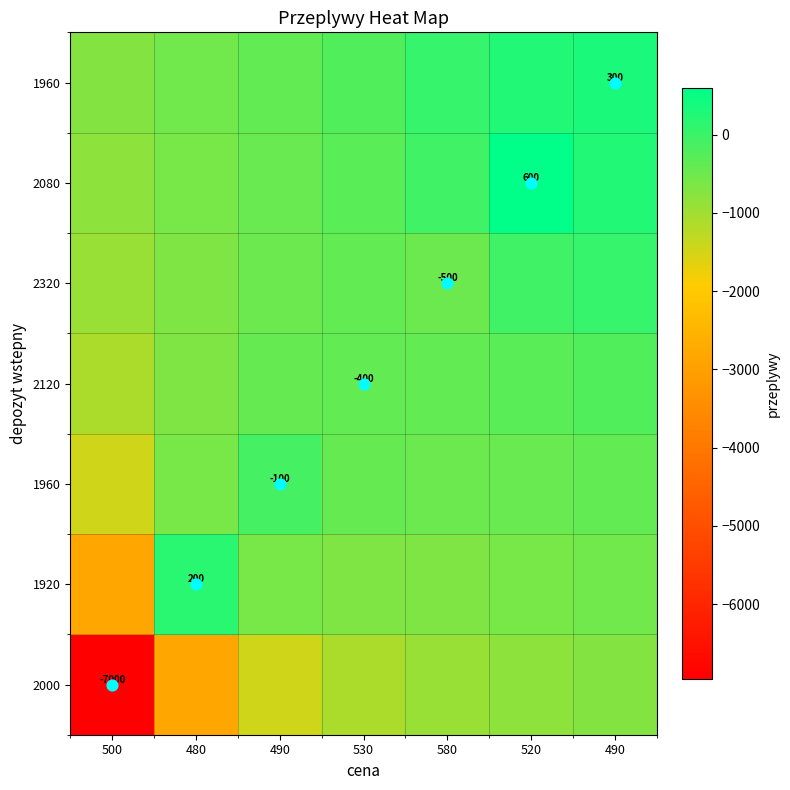

What is the total value across all series at 530?

-3480.1